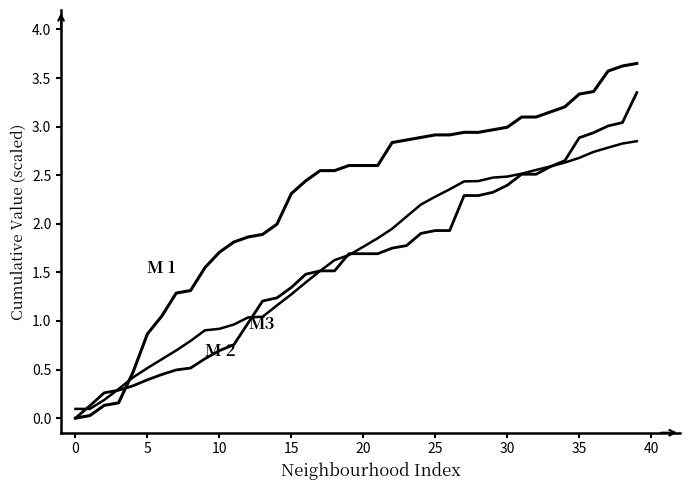

What is the greatest value displayed?

3.6